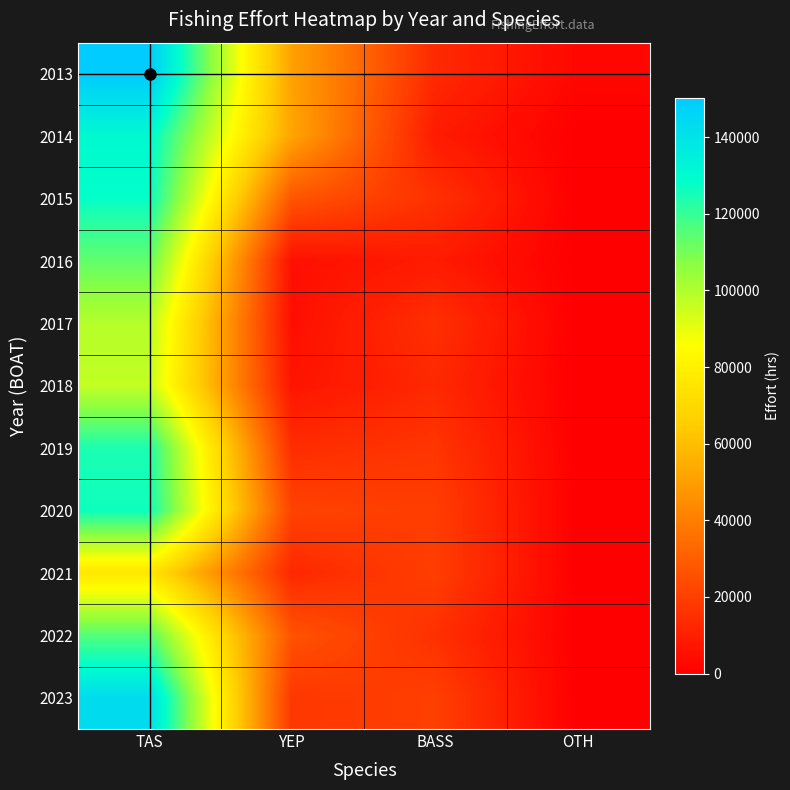

How many distinct data groups are displayed?

11